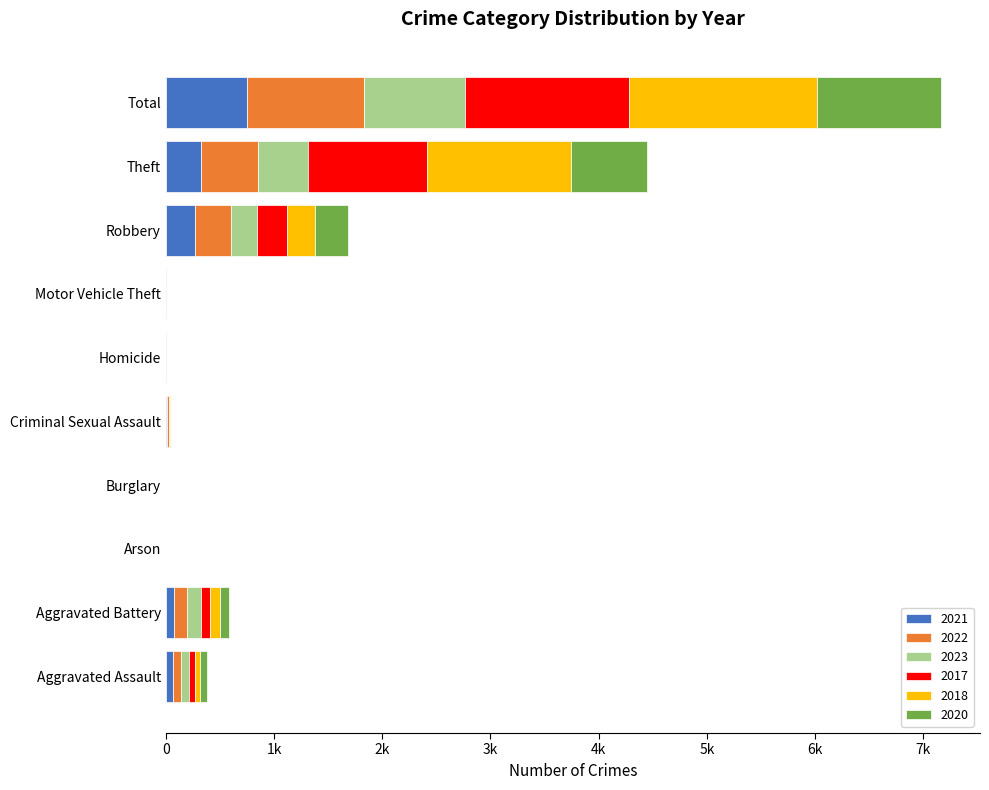

At how many categories does at least one series exceed 389?

2